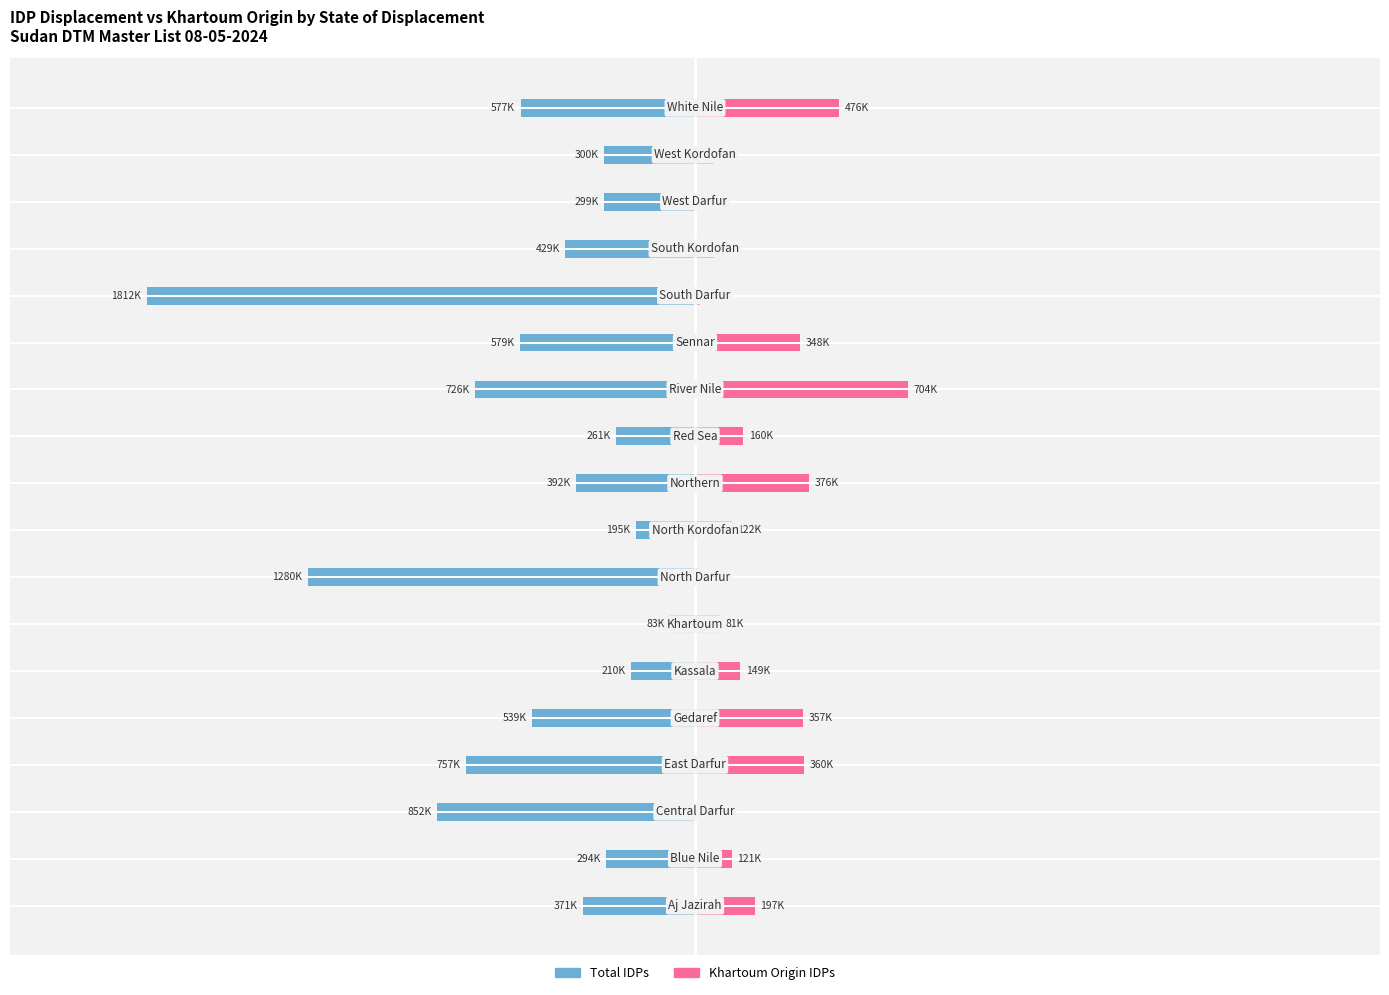

The value of Total IDPs at 16 is -300470. True or false?

True